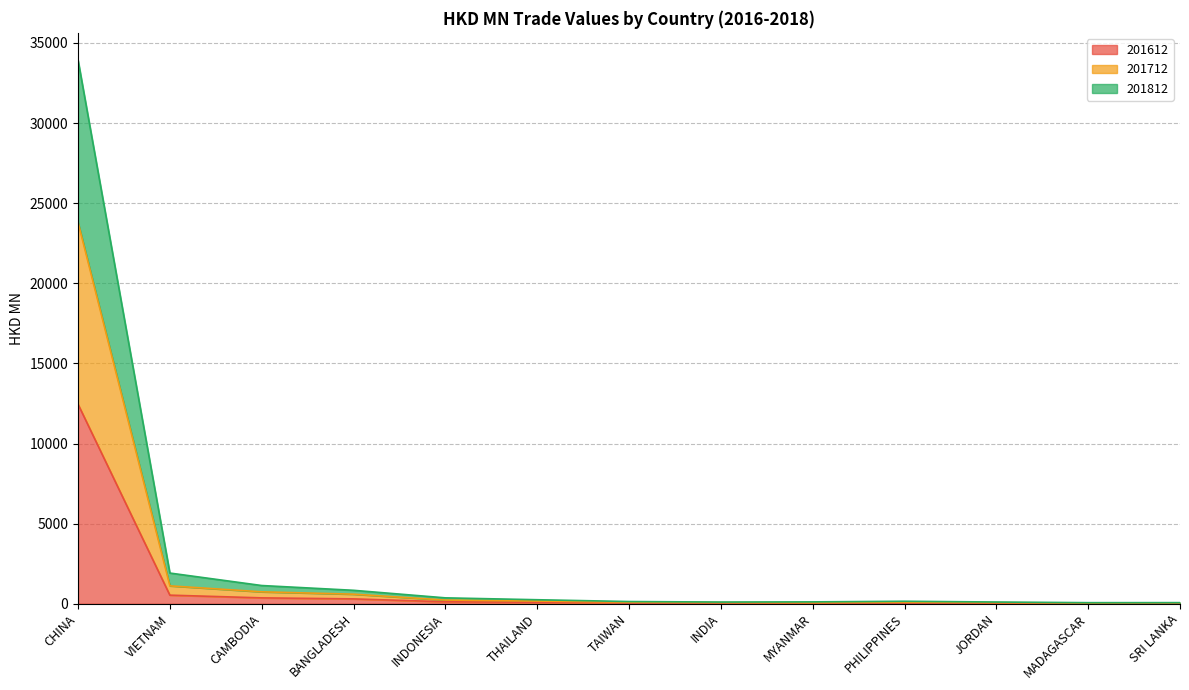

At which label does 201612 reach its peak?

CHINA